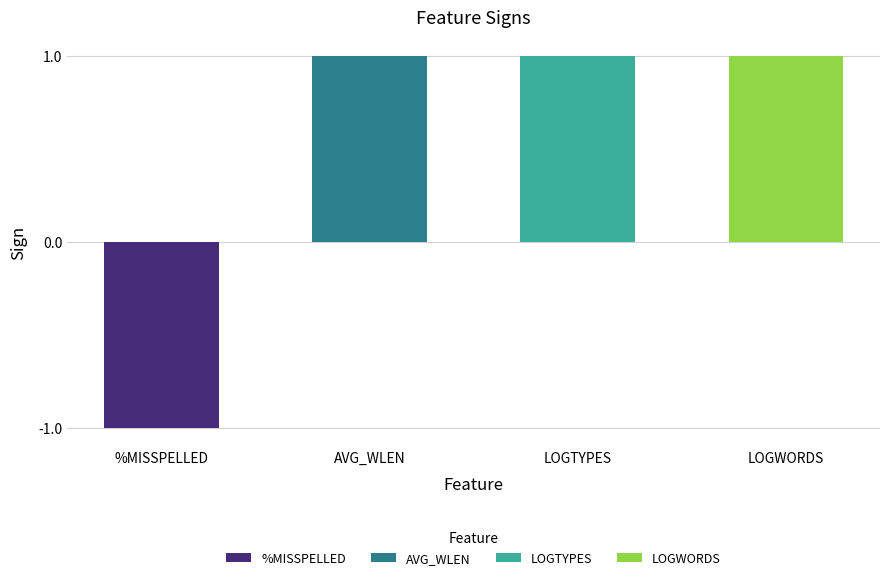

List the labels in order of value, smallest first.

%MISSPELLED, AVG_WLEN, LOGTYPES, LOGWORDS